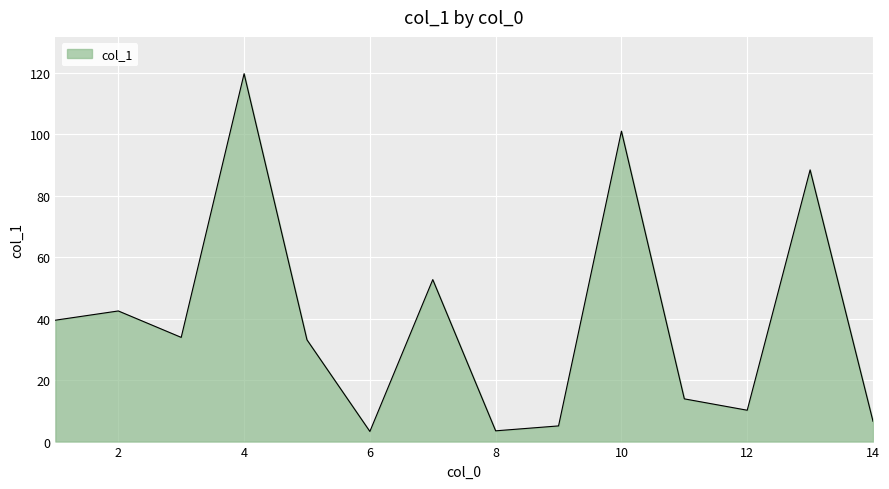

What is the difference between the maximum and minimum values?

116.4